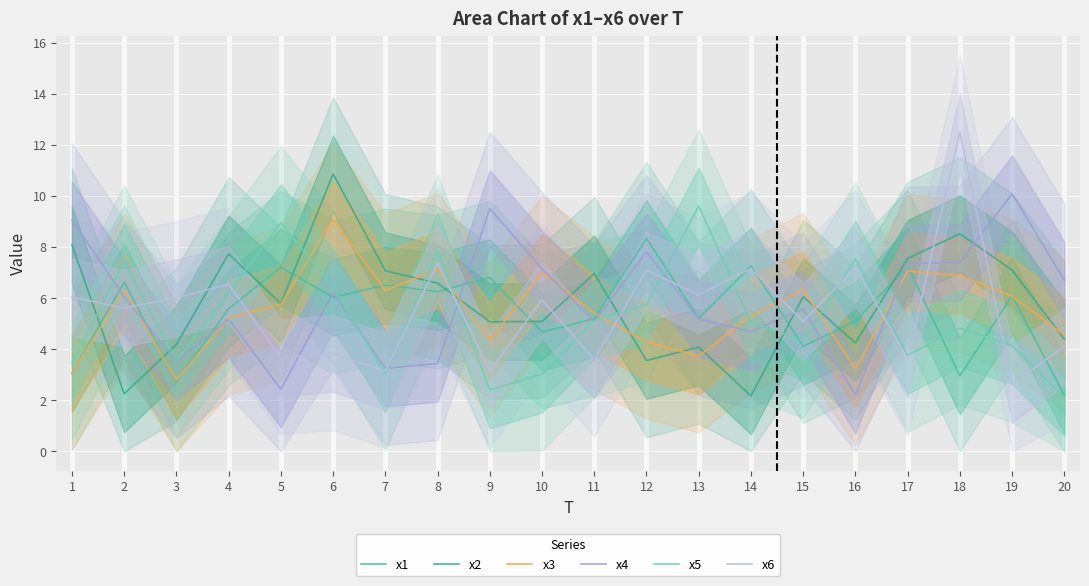

Which series has the largest total across all categories?

x4